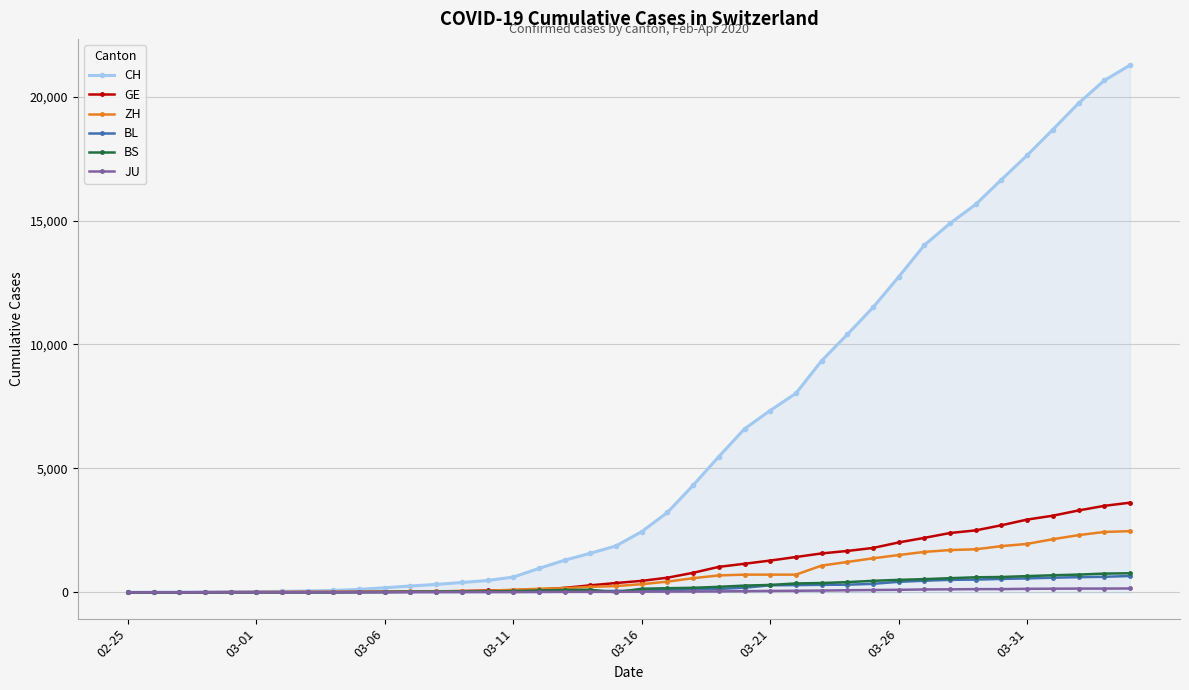

What is the difference between the maximum and minimum values in the BS series?

767